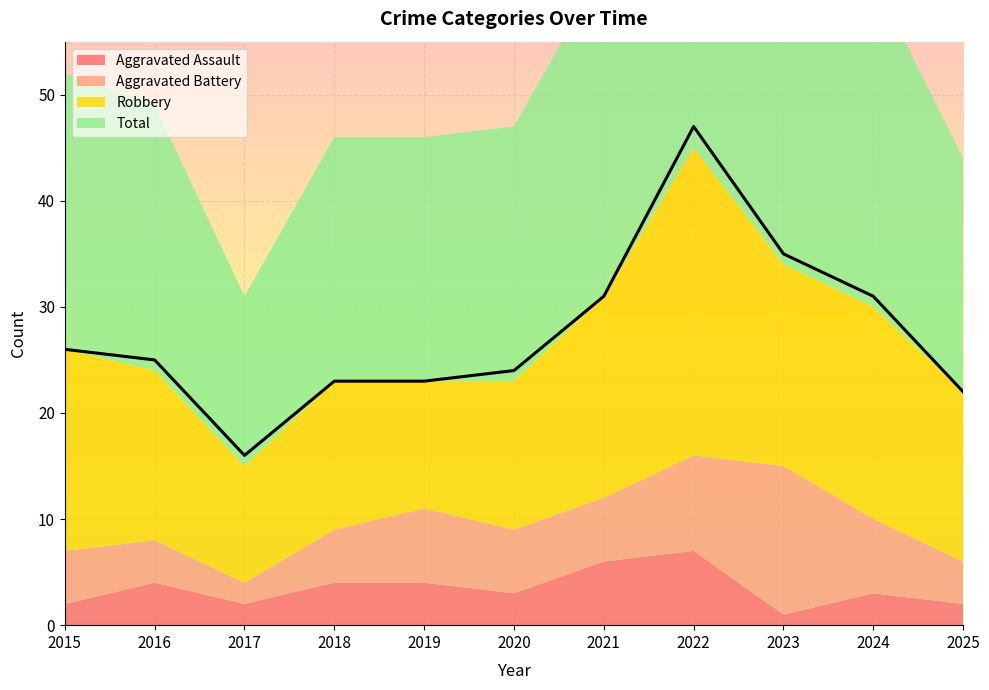

True or false: Aggravated Battery and Robbery cross at least once.

False